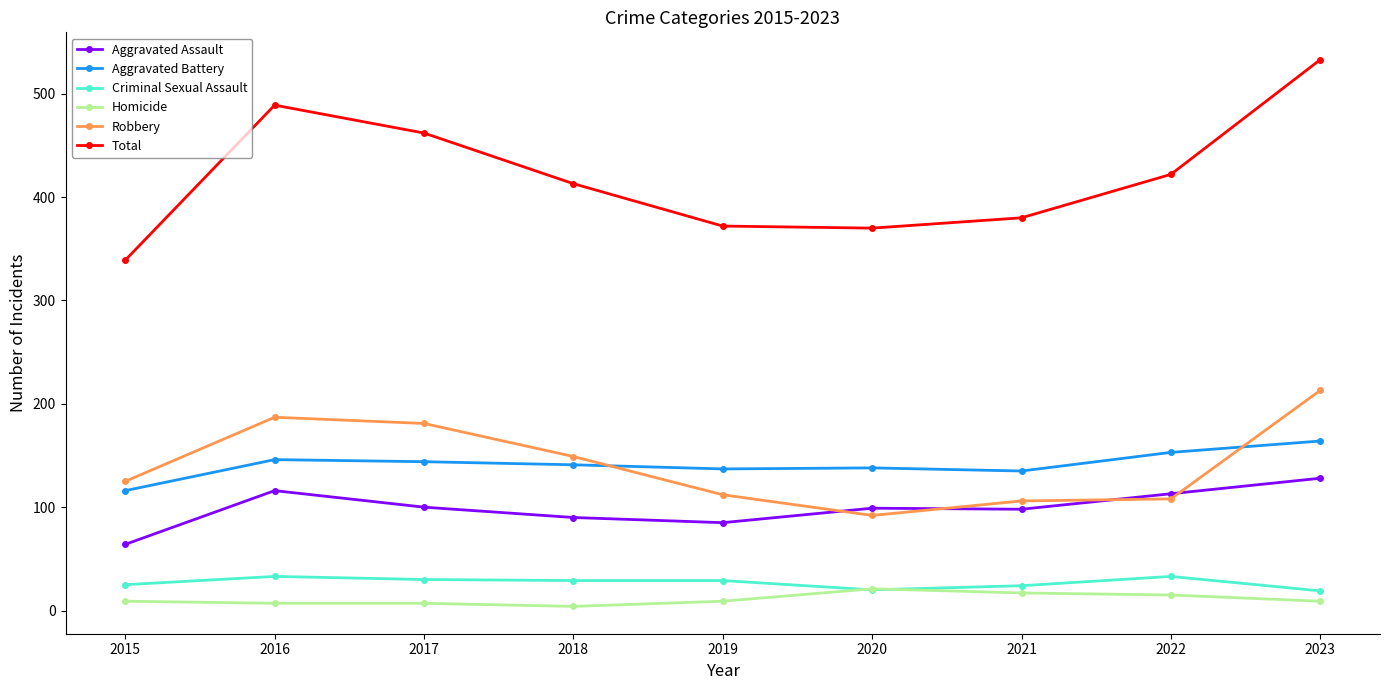

What is the maximum value for Homicide?

21